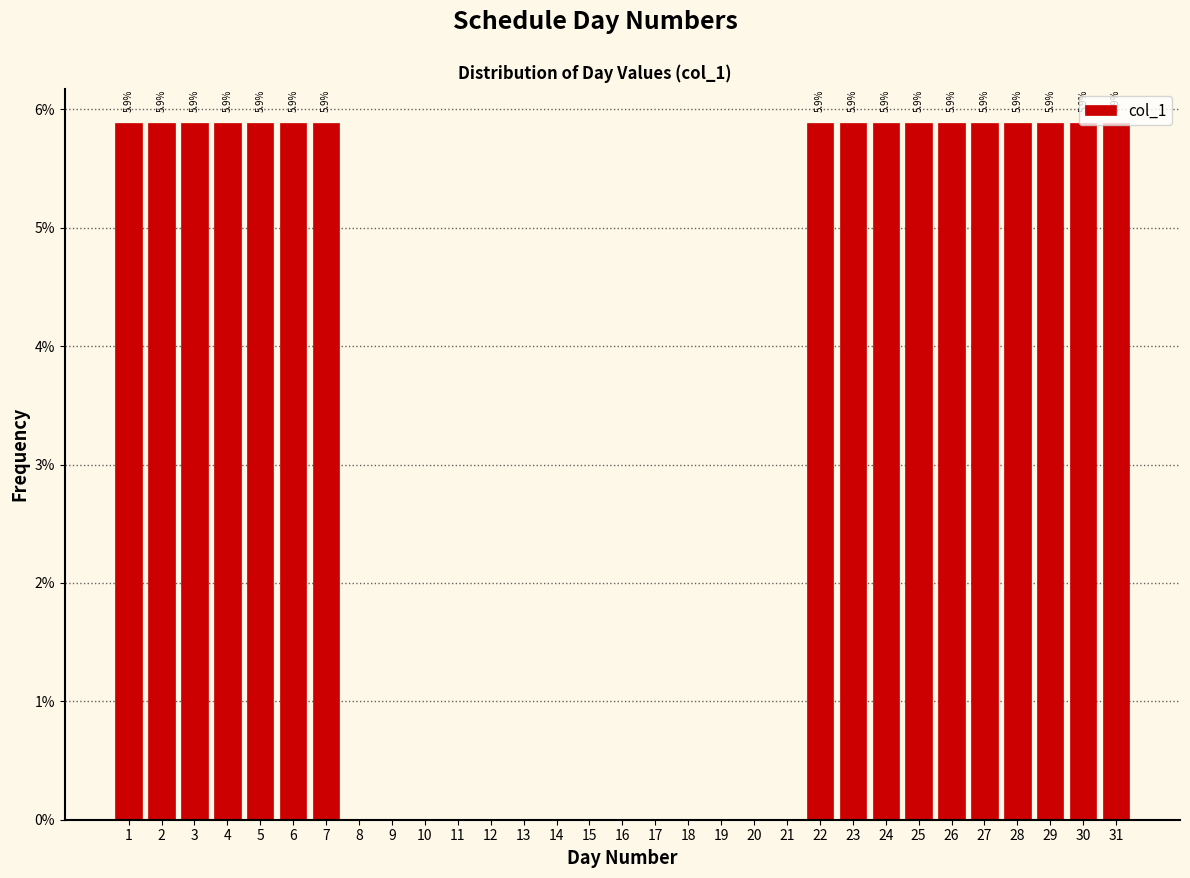

How many values are between 0 and 5?

14